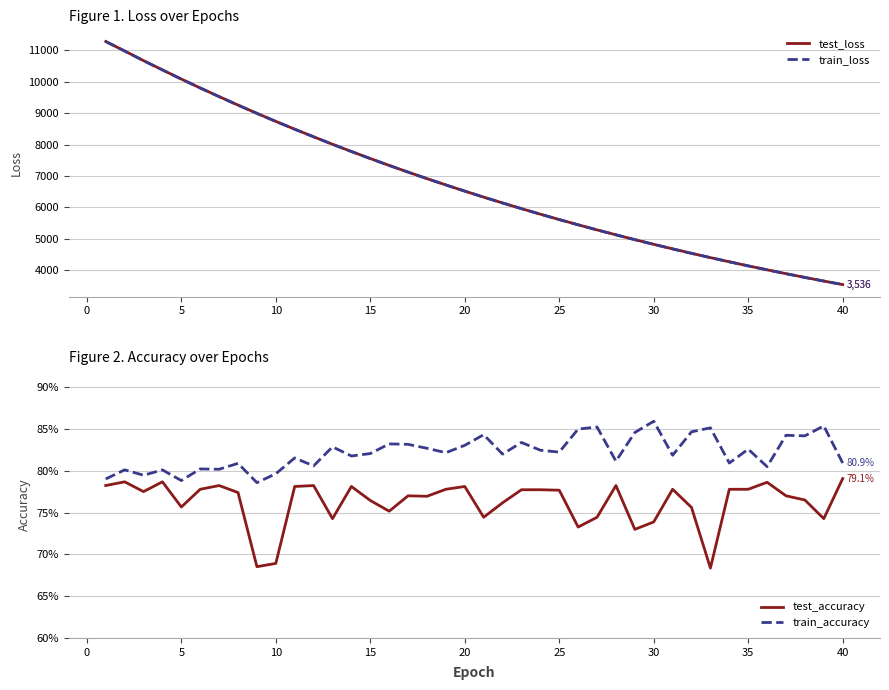

What is the highest value of the train_loss series?

11285.0